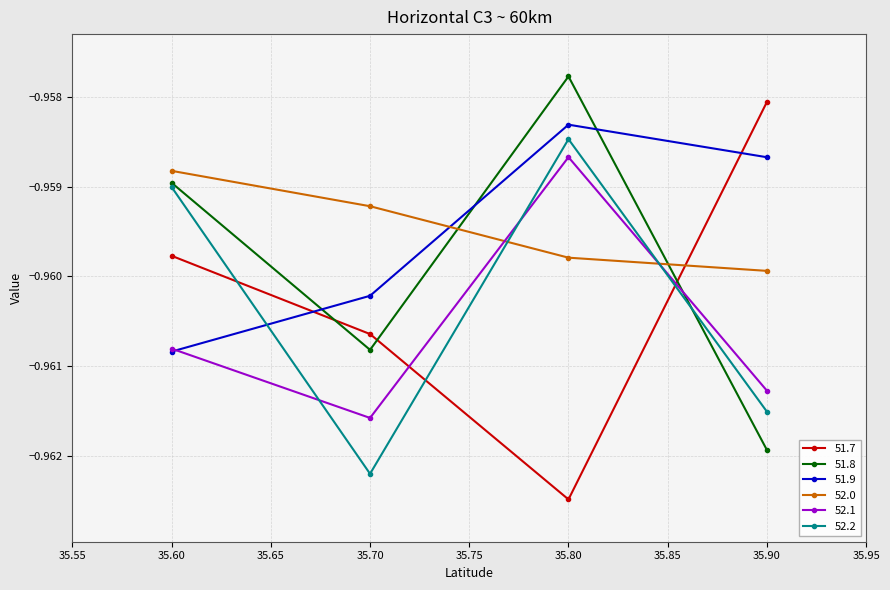

Does the chart display data point markers on the line(s)?

Yes